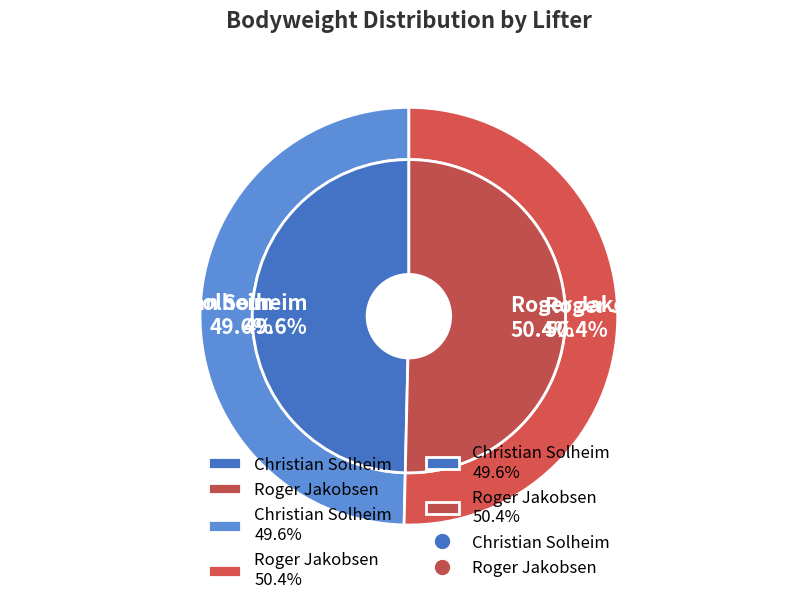

Between Roger Jakobsen and Christian Solheim, which is larger?

Roger Jakobsen